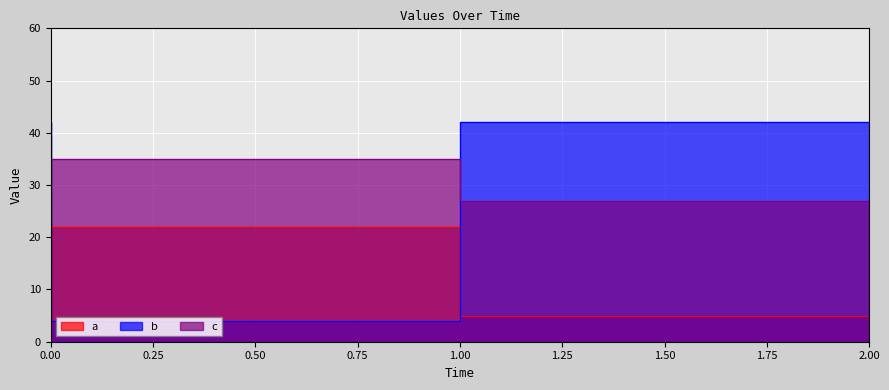

How many lines are shown in the chart?

3